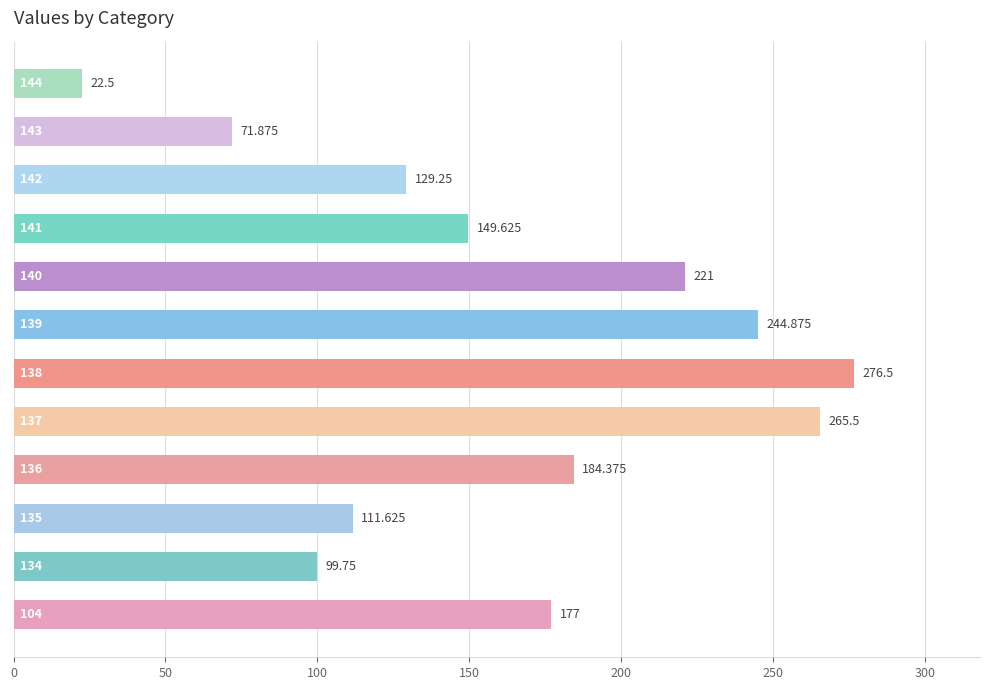

How many values are below 177?

6